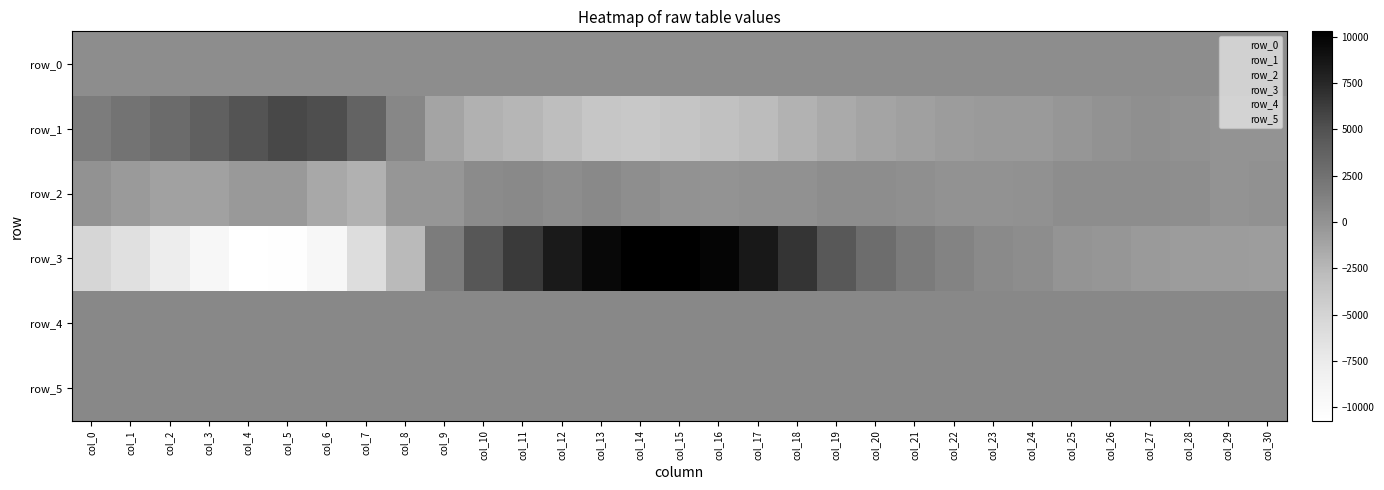

True or false: row_3 has a value of -188.5 at col_26.

False